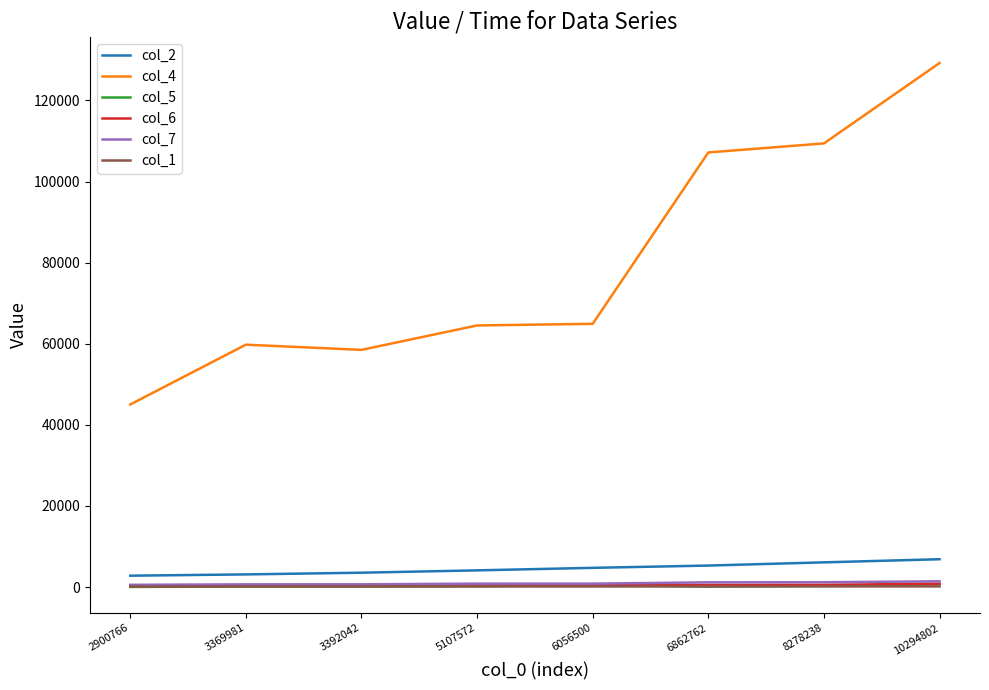

Does the chart display data point markers on the line(s)?

No